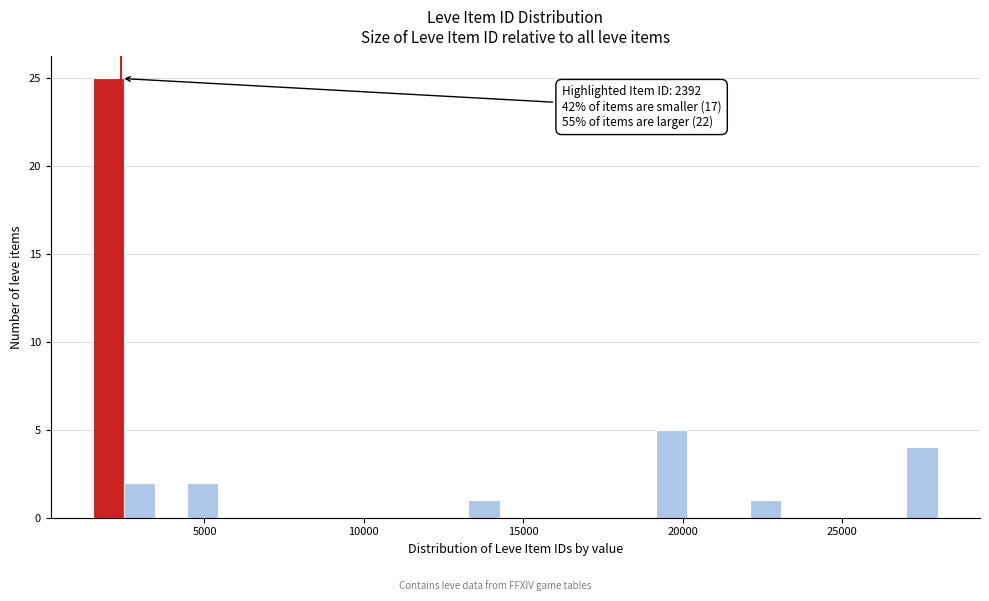

Read against the x-axis, roughly where is the centre of the tallest bar?

2000